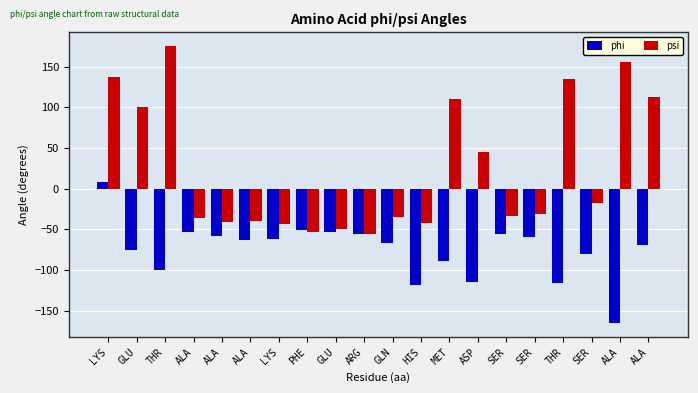

The phi series shows -27.1 at ALA. True or false?

False